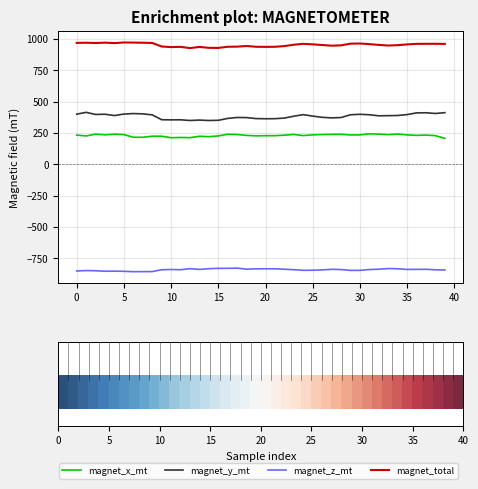

What are all the series names shown in the legend?

magnet_x_mt, magnet_y_mt, magnet_z_mt, magnet_total